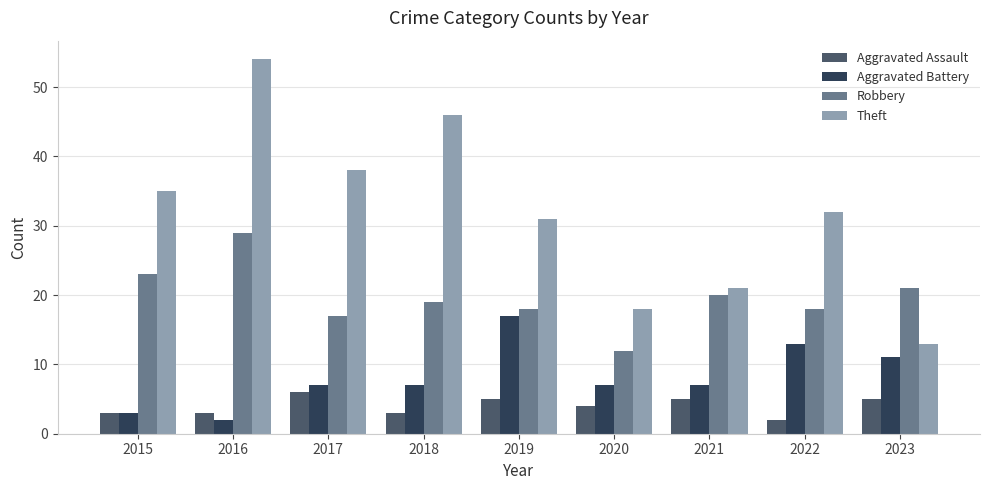

Rank the series by their maximum value, from highest to lowest.

Theft, Robbery, Aggravated Battery, Aggravated Assault